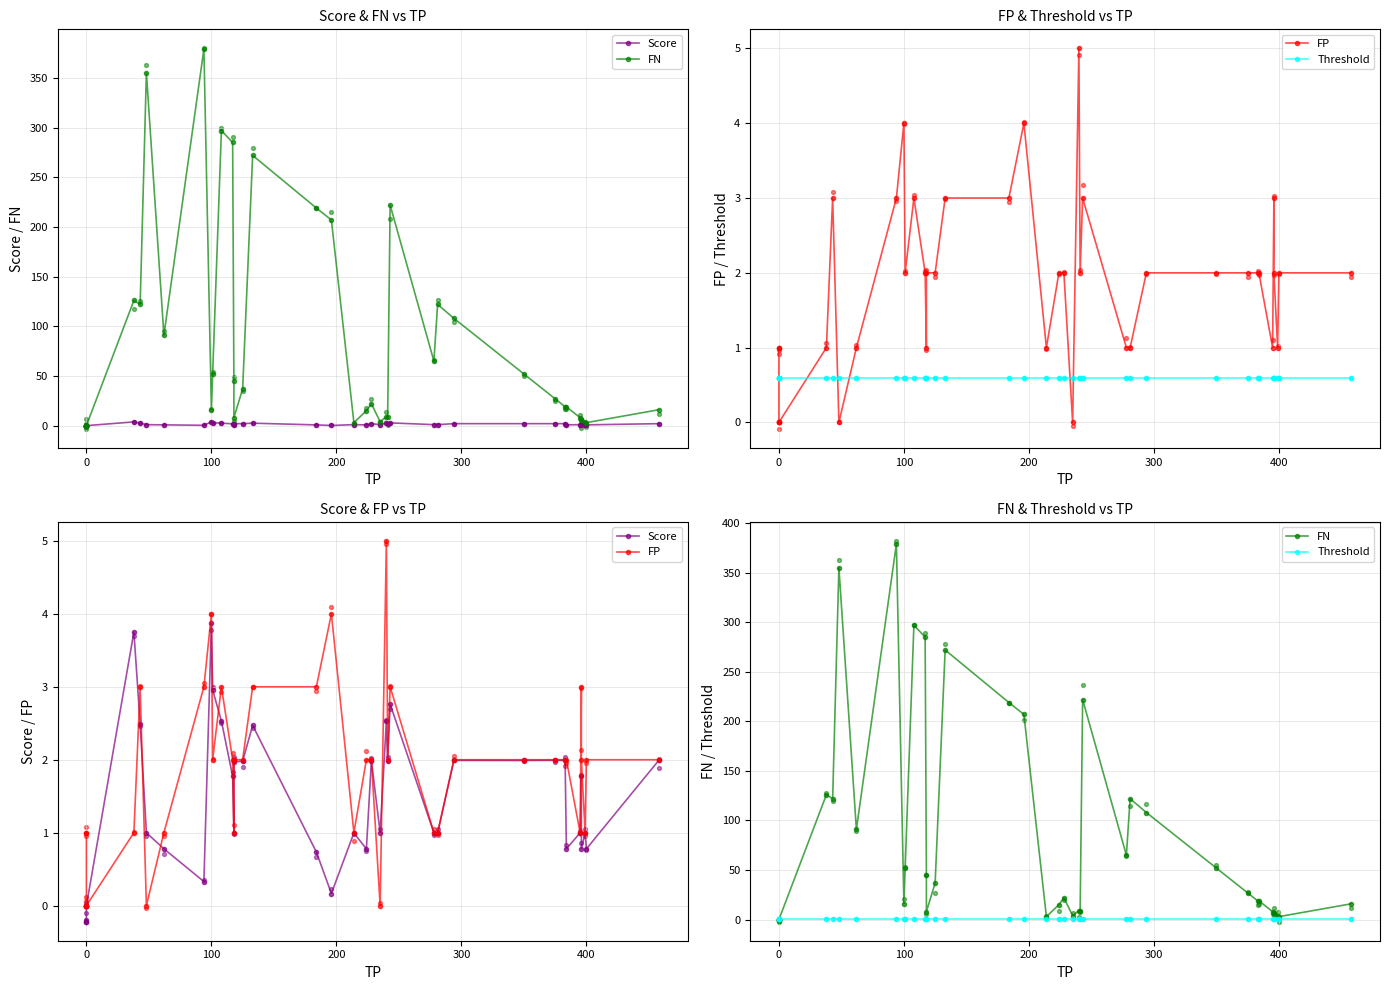

At how many categories does at least one series exceed 107?

12